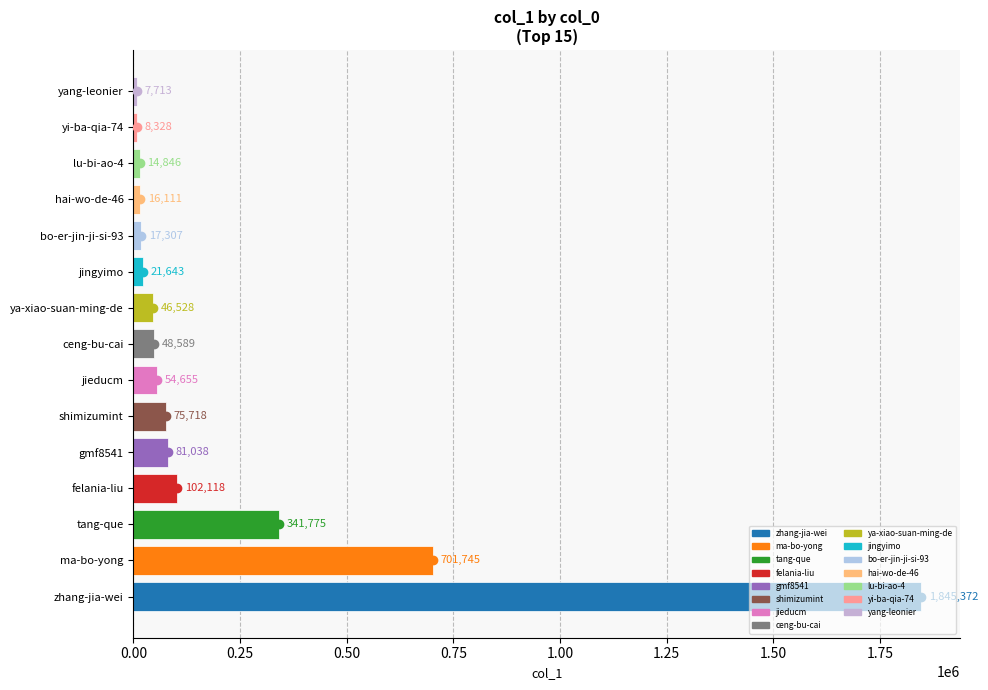

What is the difference between the second highest and minimum values?

694032